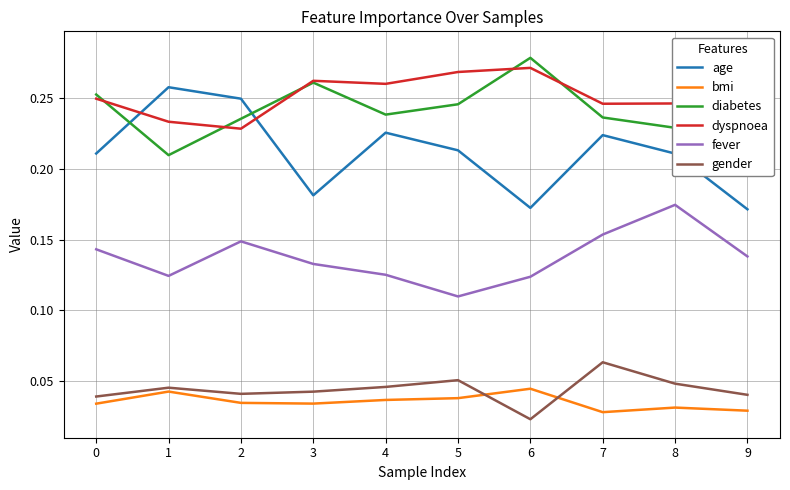

How many interior local valleys does the dyspnoea series have?

3